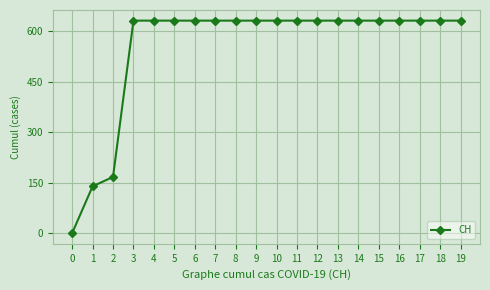

Approximately how many times larger is the value at 10 compared to 11?

1.0